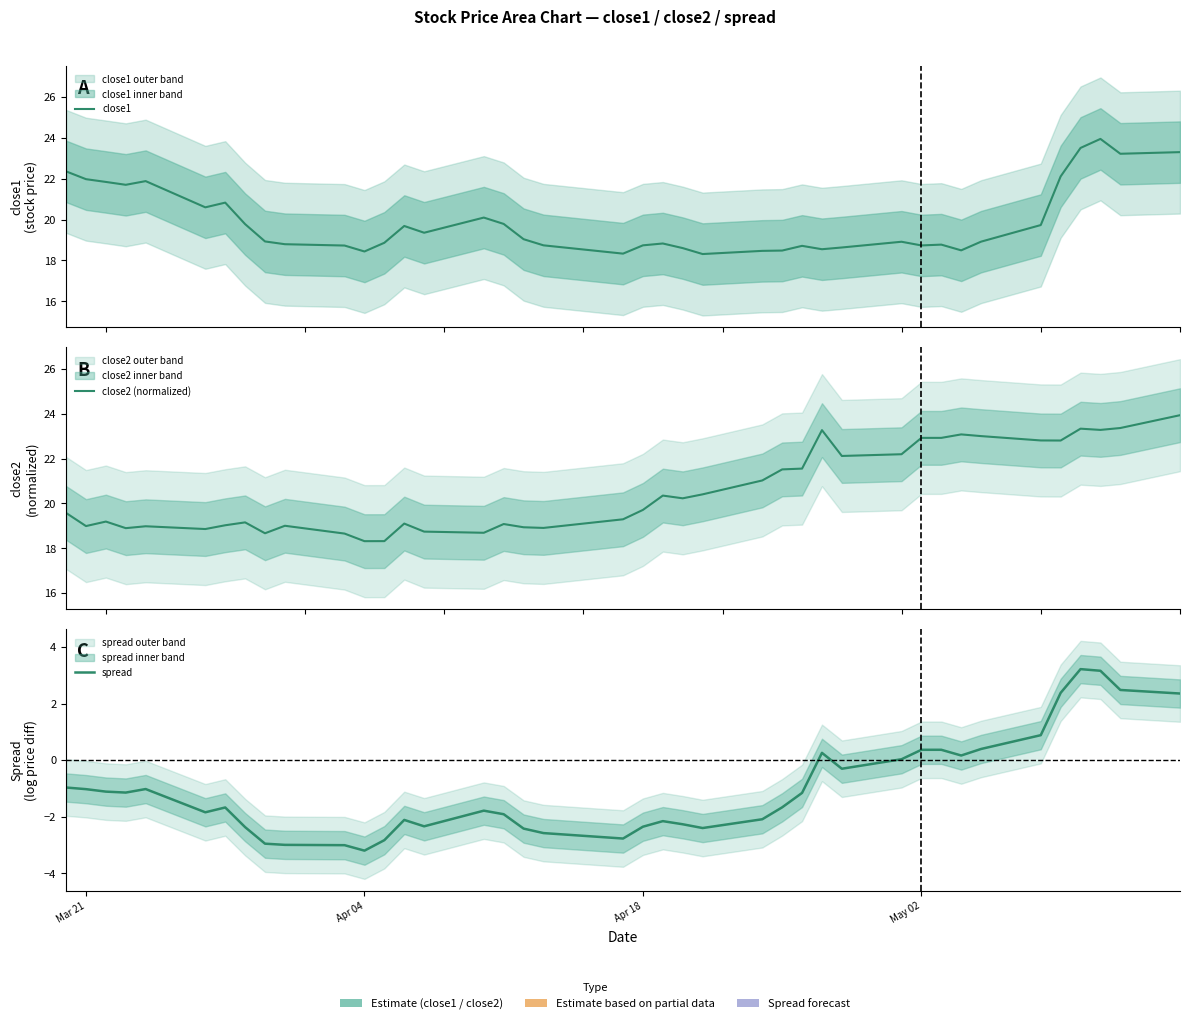

What are all the series names shown in the legend?

close1, close2 (normalized), spread